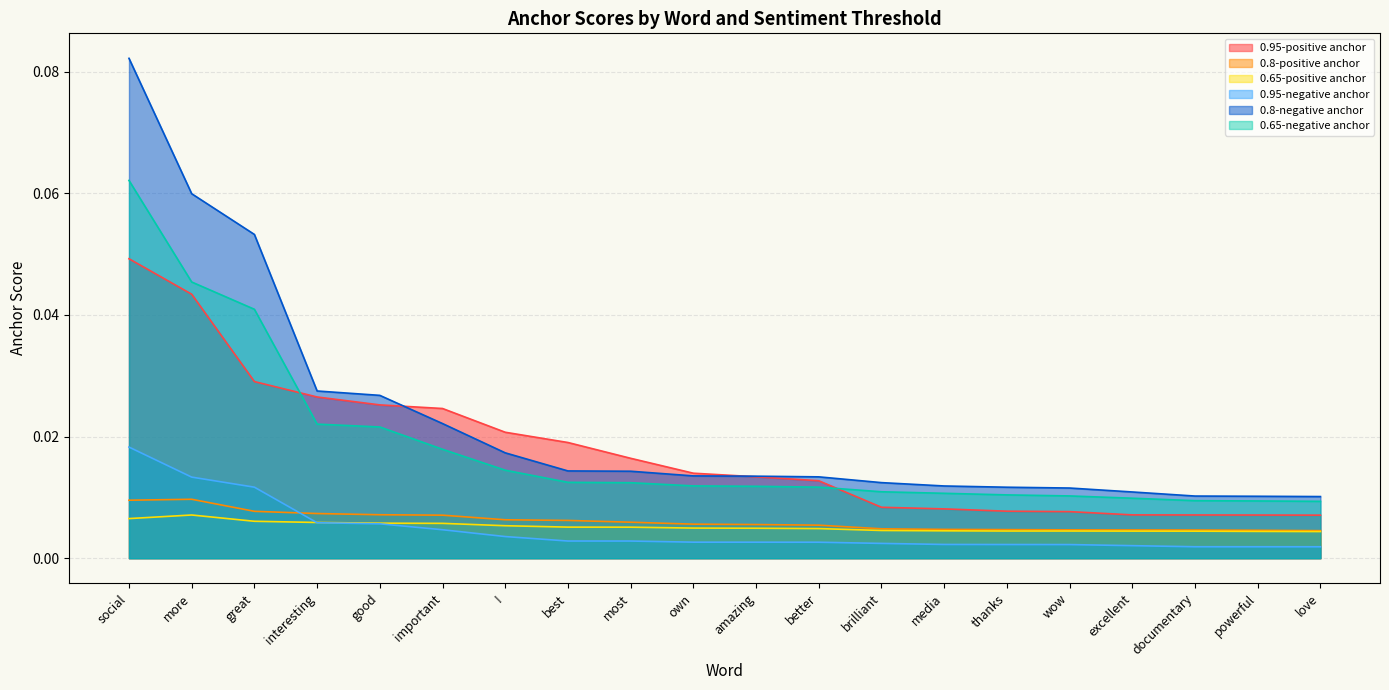

What is the greatest value displayed?

0.1